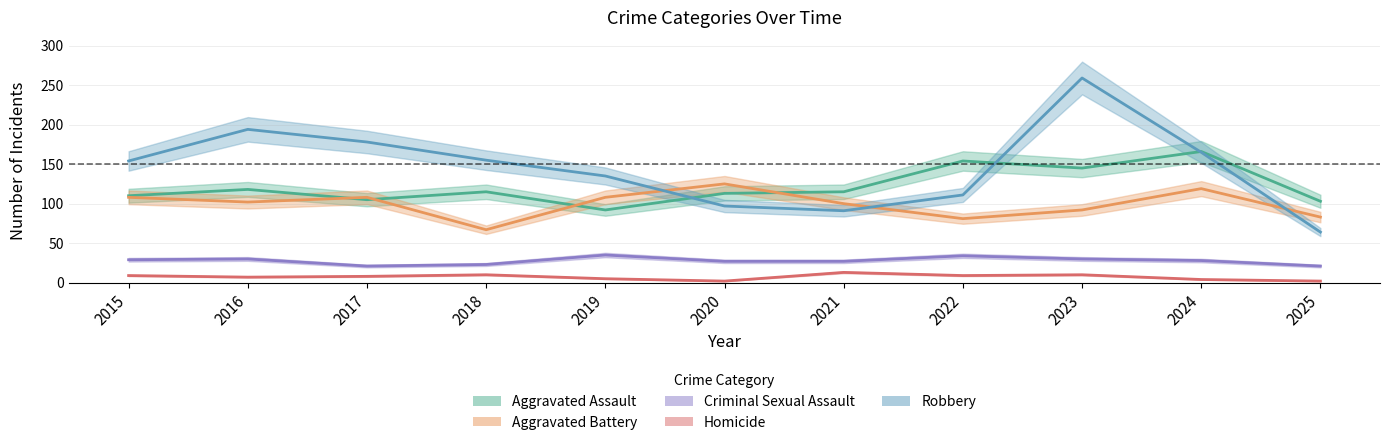

What is the value of the Criminal Sexual Assault point at the 1st from the left?

29